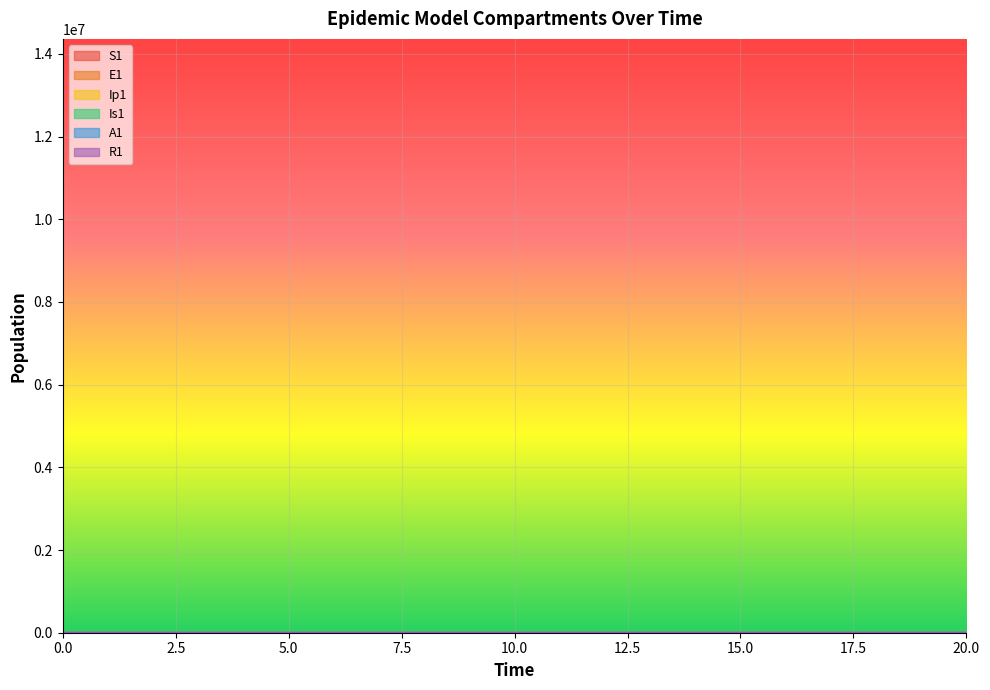

Does the chart display data point markers on the line(s)?

No